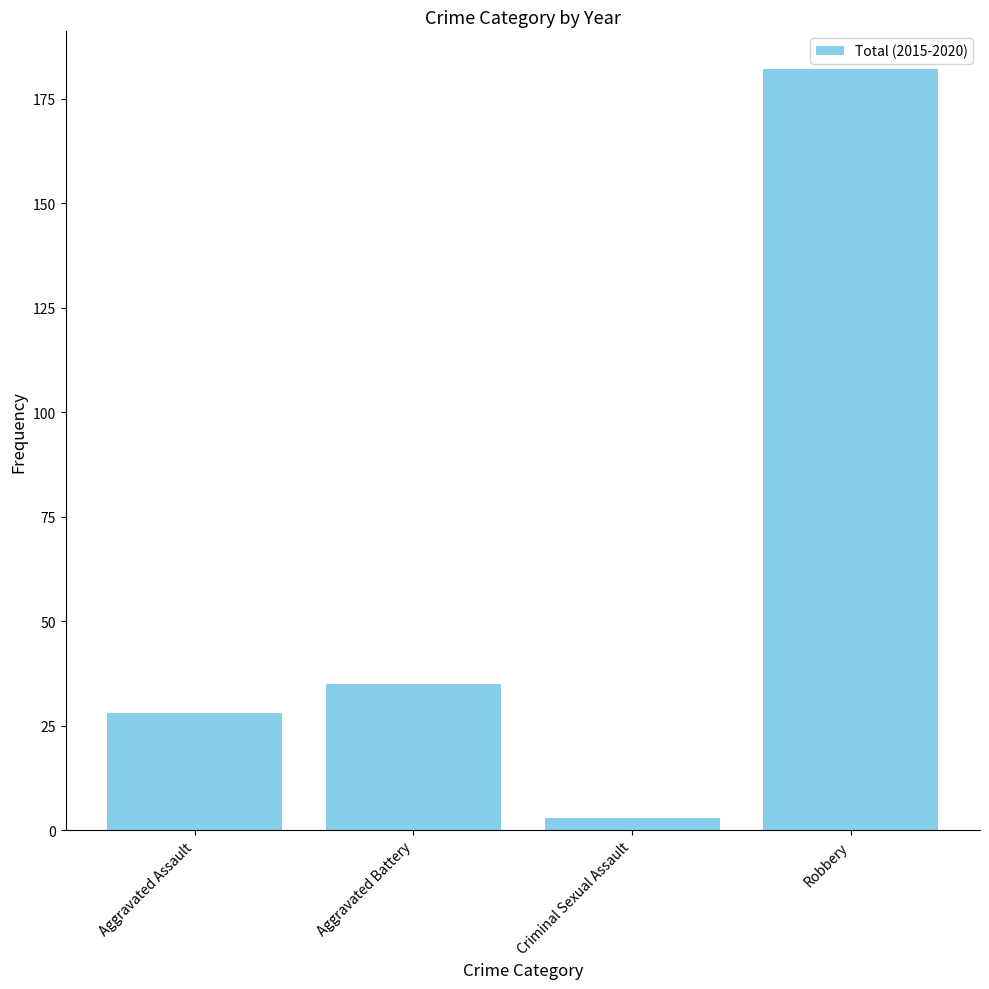

Reading left to right, list all the values displayed in this chart.

Aggravated Assault=28	Aggravated Battery=35	Criminal Sexual Assault=3	Robbery=182